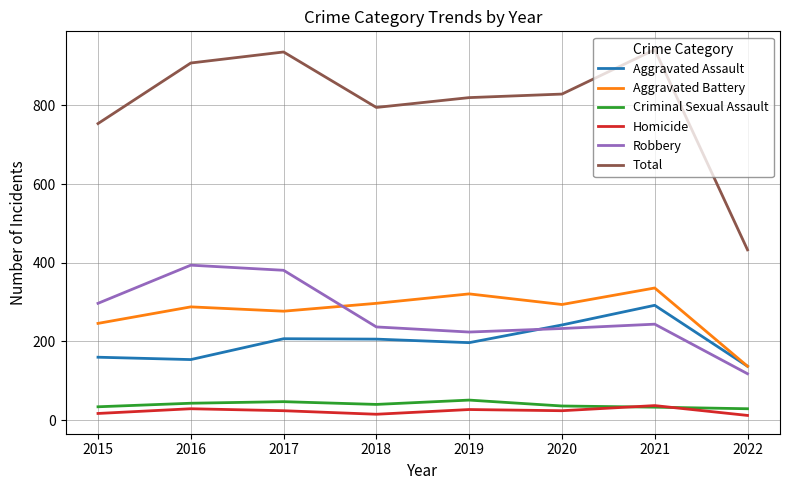

What is the difference between the Aggravated Battery values at 2021 and 2015?

90